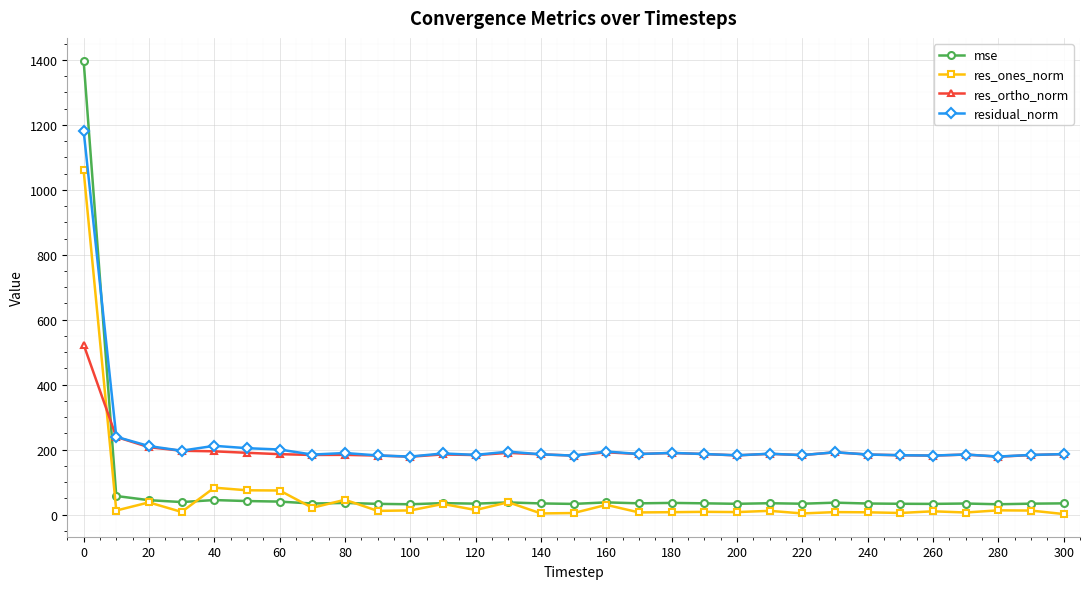

True or false: mse has more than 0 points higher than both neighbors.

True